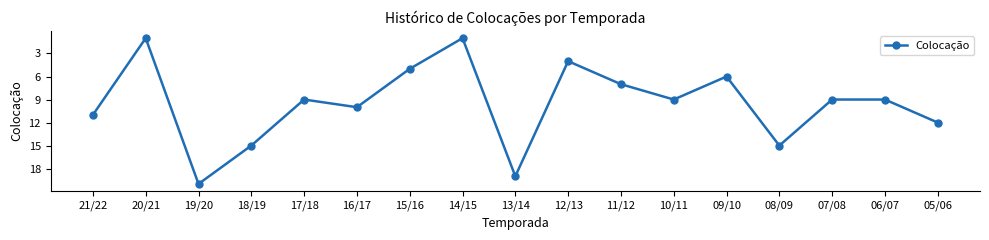

What is the value of the 16th point from the left?

9